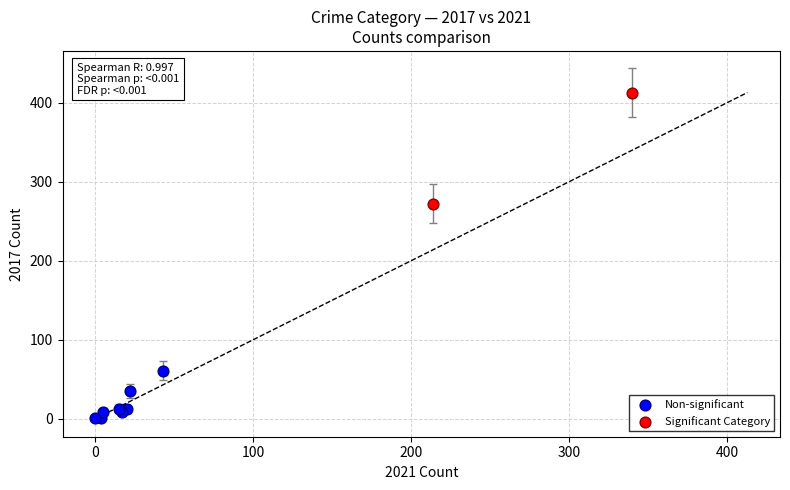

Which series has the widest spread of Y values?

Significant Category